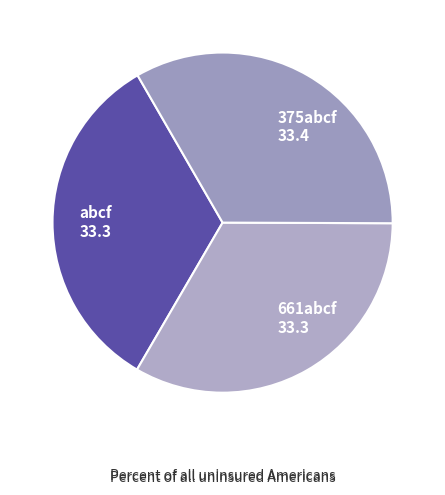

Count the number of slices in the pie.

3